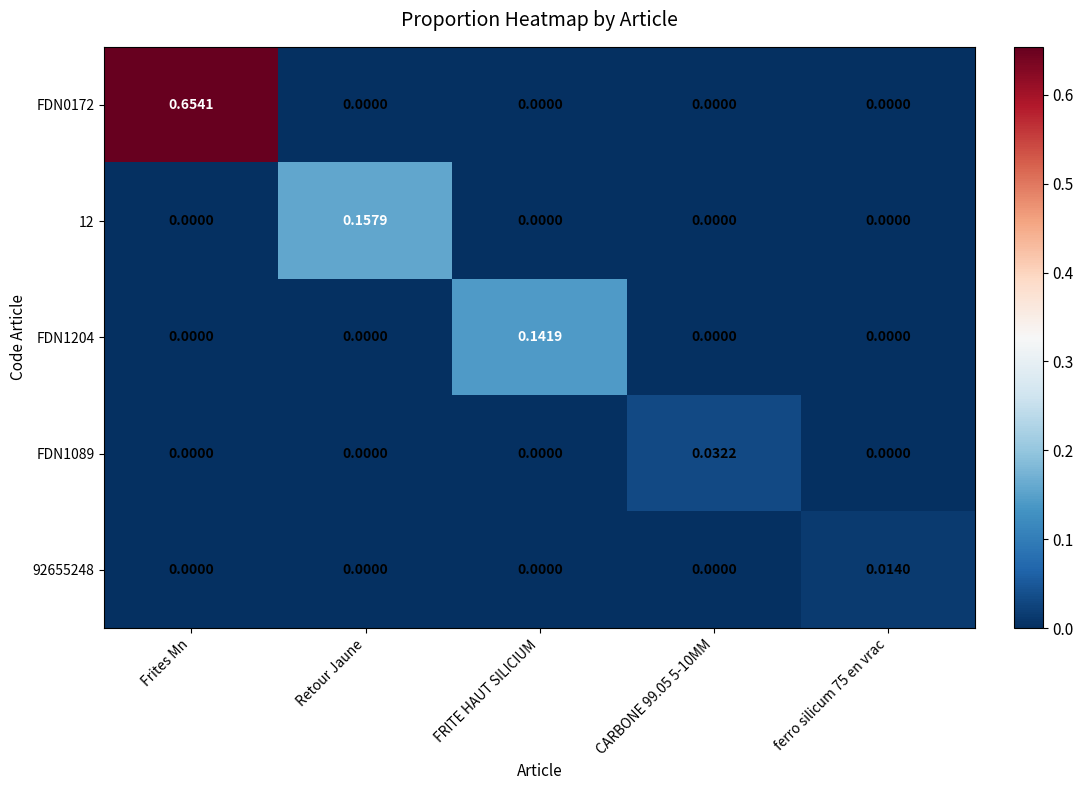

List the series in order of their peak value, highest first.

FDN0172, 12, FDN1204, FDN1089, 92655248